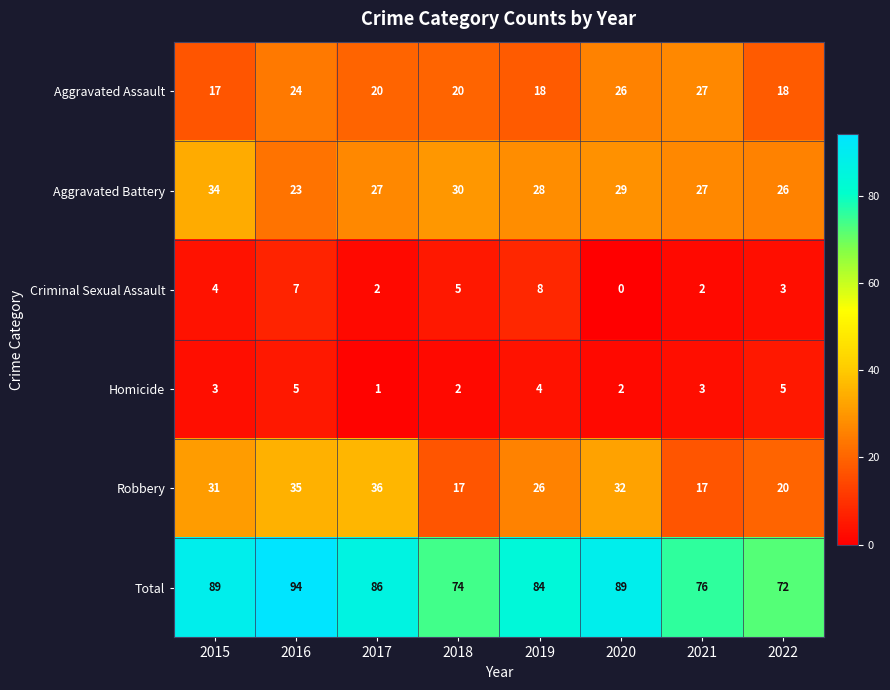

Count the number of categories in the chart.

8